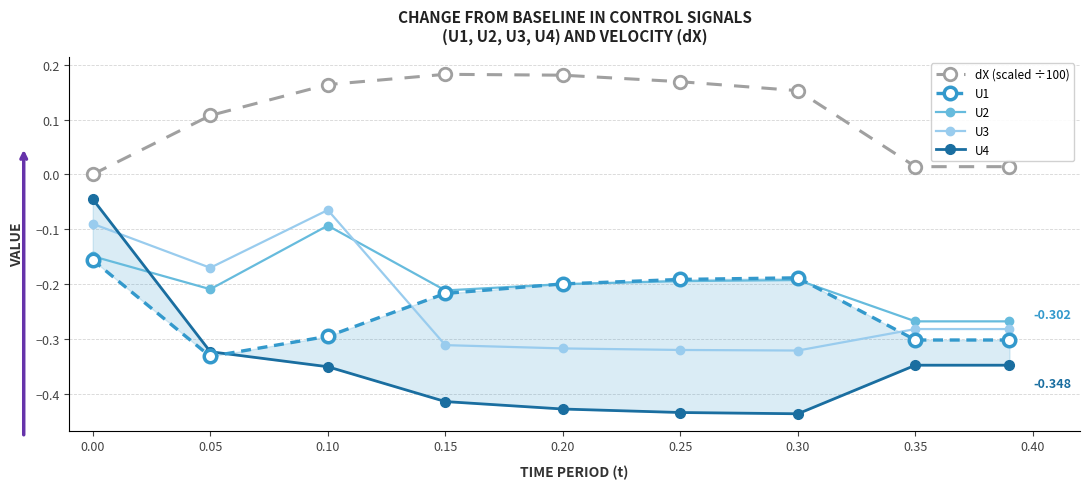

How many positive values does the dX (scaled ÷100) series have?

8